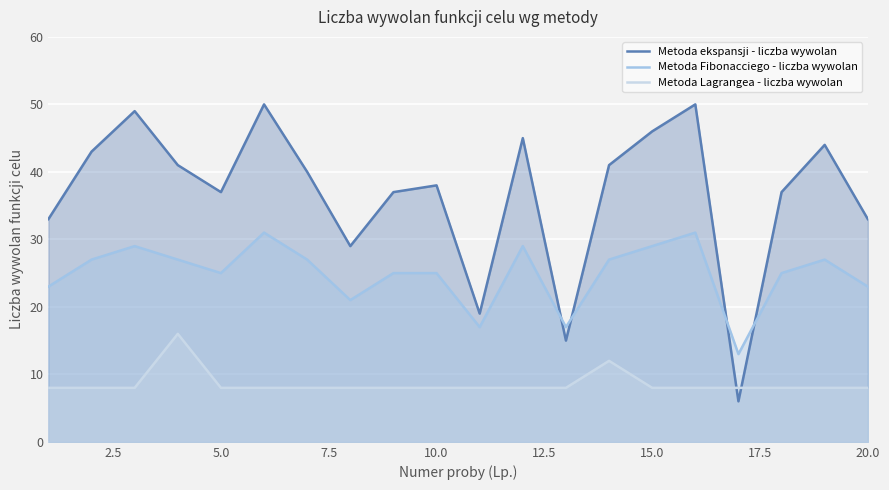

After their last crossing, which series has the higher values: Metoda ekspansji - liczba wywolan or Metoda Fibonacciego - liczba wywolan?

Metoda ekspansji - liczba wywolan